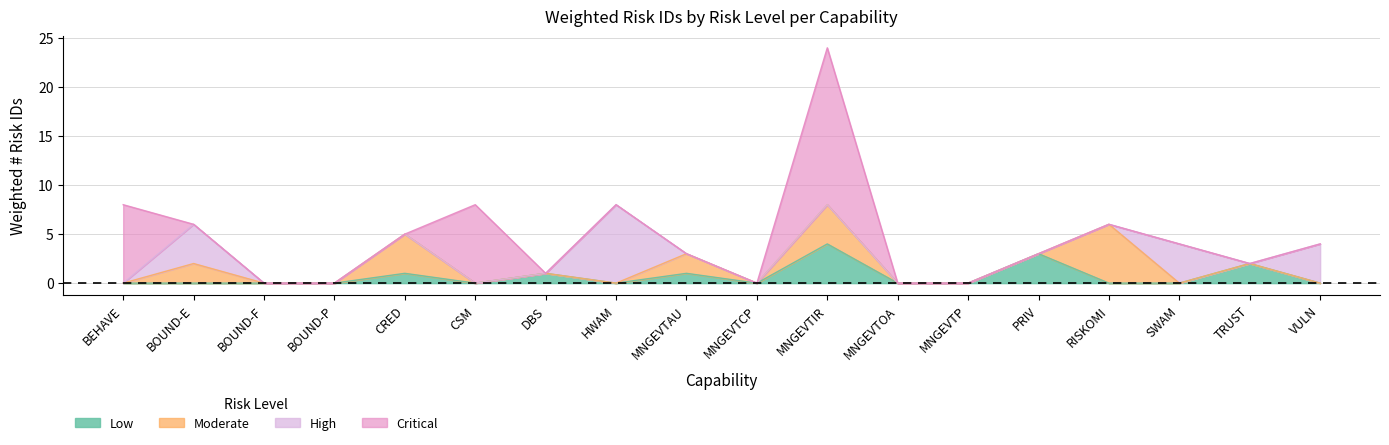

How many positive values does the High series have?

4